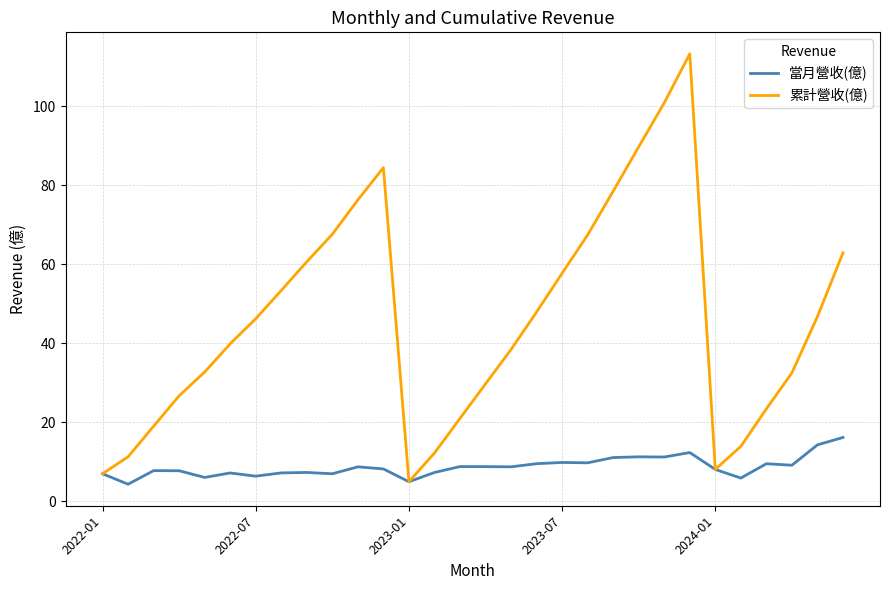

How many lines are shown in the chart?

2